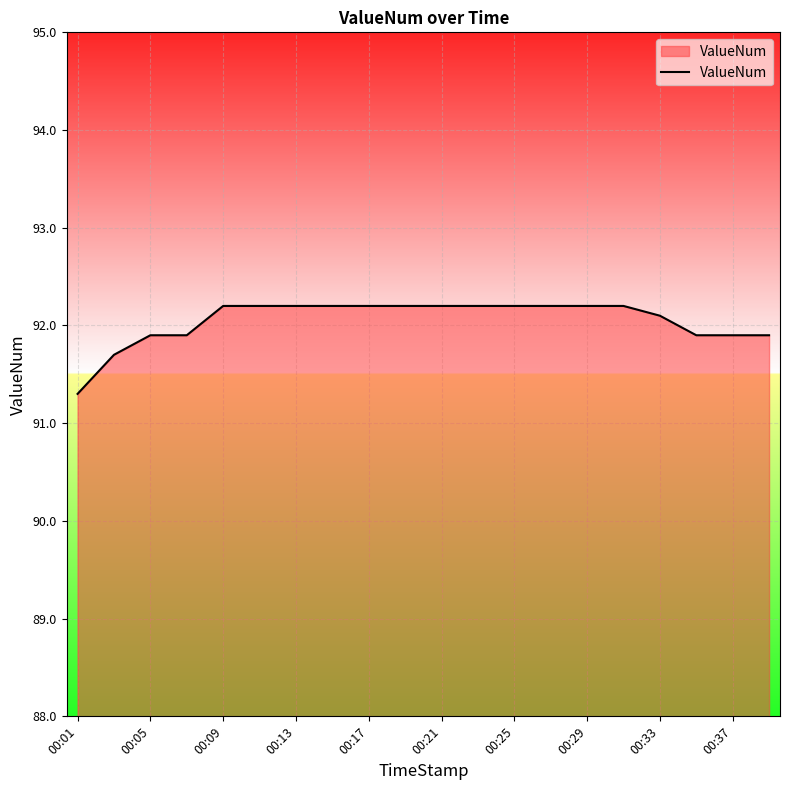

What is the difference between the maximum and minimum values?

0.9